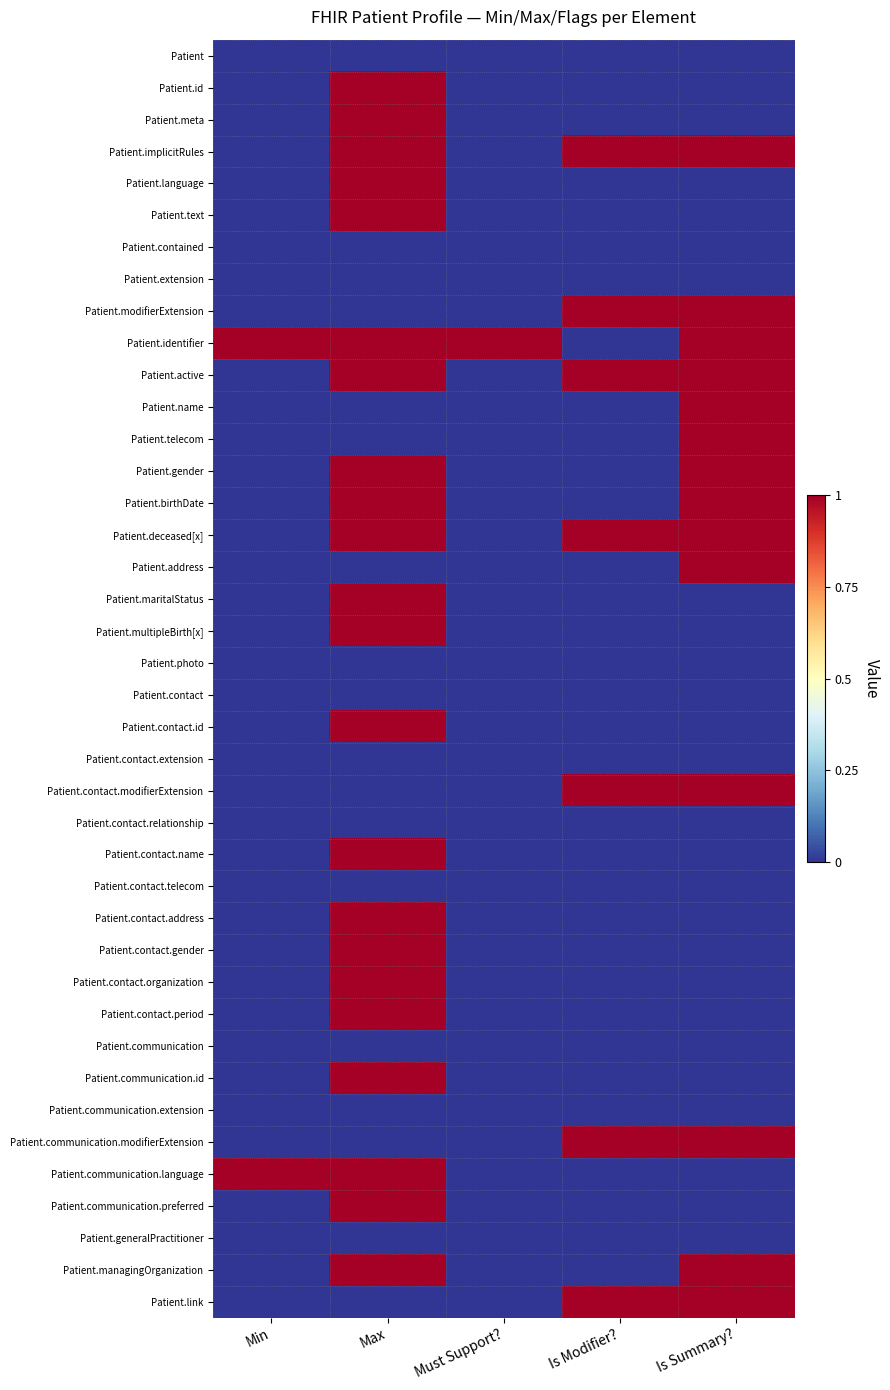

Which series has the largest range (max minus min)?

Patient.id